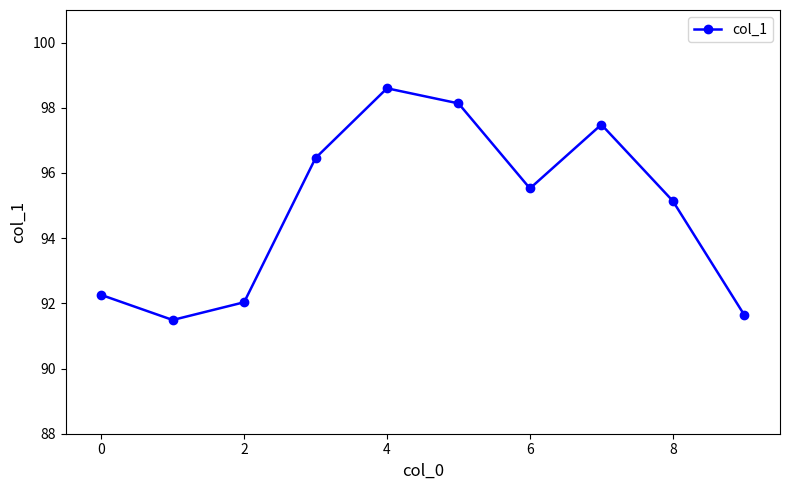

What is the average value?

94.9